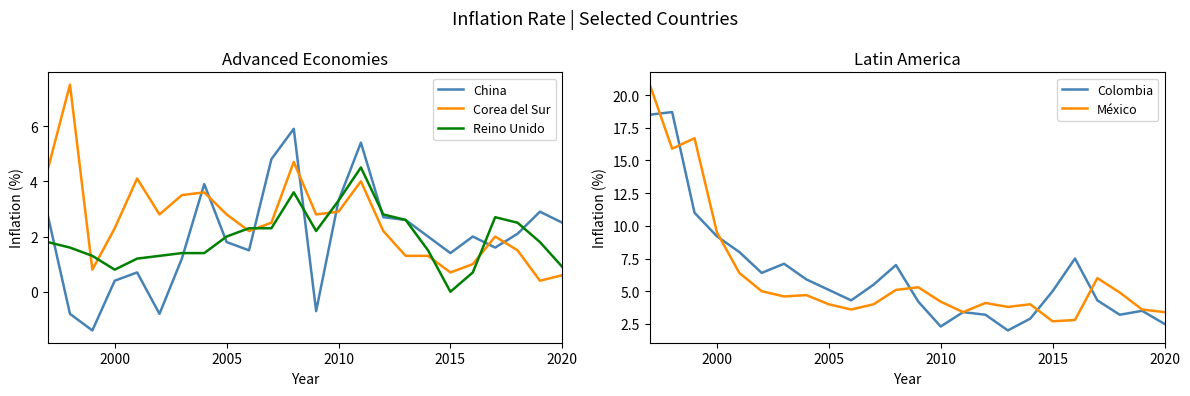

Reading right to left, list all the values displayed in this chart.

China: 2.5	2.9	2.1	1.6	2.0	1.4	2.0	2.6	2.7	5.4	3.3	-0.7	5.9	4.8	1.5	1.8	3.9	1.2	-0.8	0.7	0.4	-1.4	-0.8	2.8
Corea del Sur: 0.6	0.4	1.5	2.0	1.0	0.7	1.3	1.3	2.2	4.0	2.9	2.8	4.7	2.5	2.2	2.8	3.6	3.5	2.8	4.1	2.3	0.8	7.5	4.4
Reino Unido: 0.9	1.8	2.5	2.7	0.7	0.0	1.5	2.6	2.8	4.5	3.3	2.2	3.6	2.3	2.3	2.0	1.4	1.4	1.3	1.2	0.8	1.3	1.6	1.8
Colombia: 2.5	3.5	3.2	4.3	7.5	5.0	2.9	2.0	3.2	3.4	2.3	4.2	7.0	5.5	4.3	5.1	5.9	7.1	6.4	8.0	9.2	11.0	18.7	18.5
México: 3.4	3.6	4.9	6.0	2.8	2.7	4.0	3.8	4.1	3.4	4.2	5.3	5.1	4.0	3.6	4.0	4.7	4.6	5.0	6.4	9.5	16.7	15.9	20.8